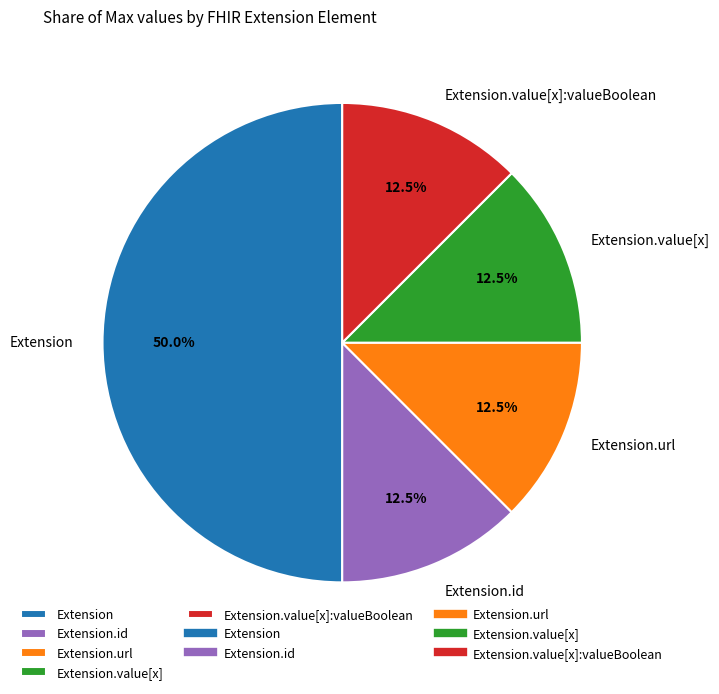

Count the number of slices in the pie.

5